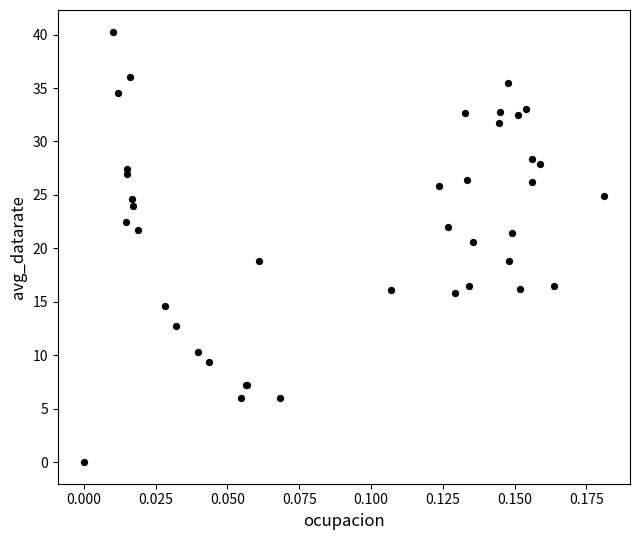

What Y value in the scatter plot is closest to 20?

20.6